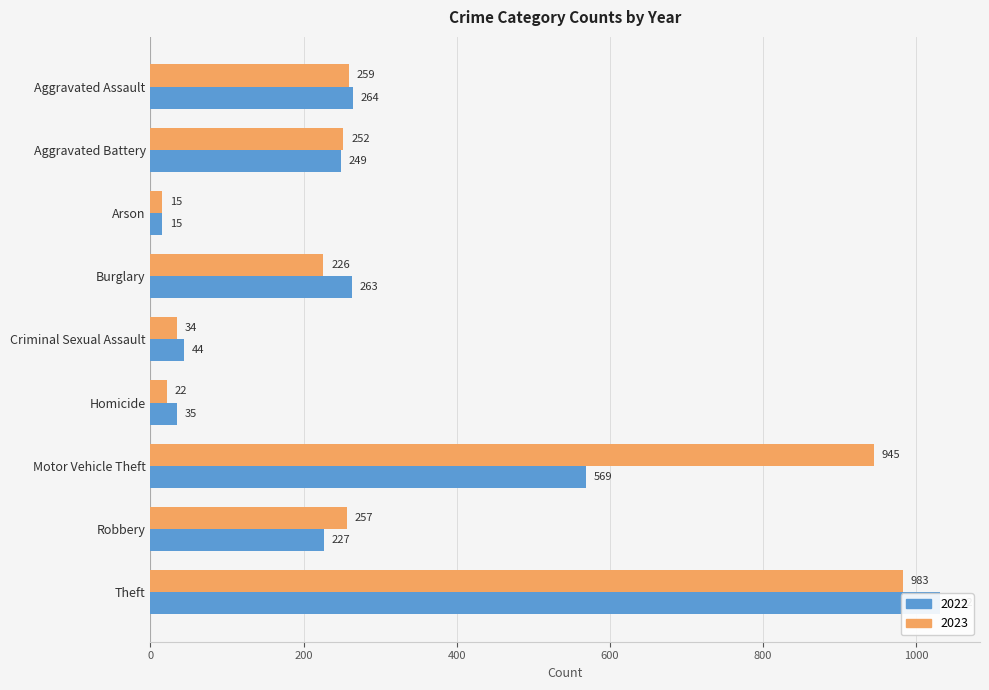

What is the sum of all 2023 values?

2993